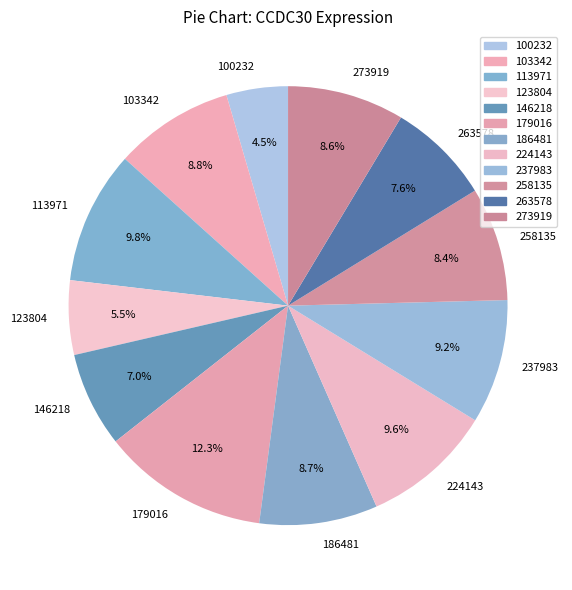

To the nearest percent, what is the average slice percentage?

8%